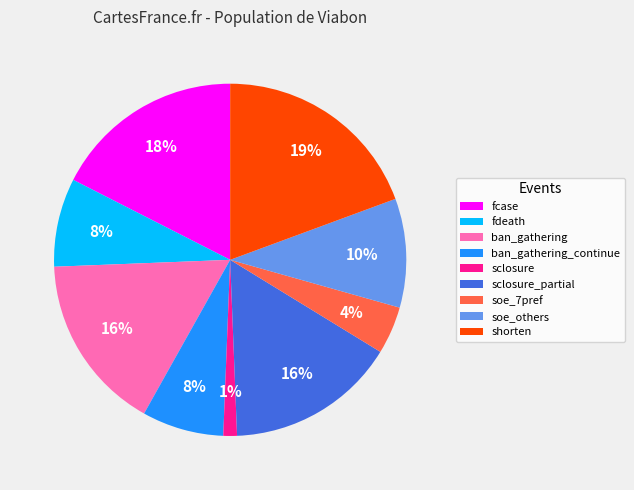

Between soe_others and soe_7pref, which is larger?

soe_others